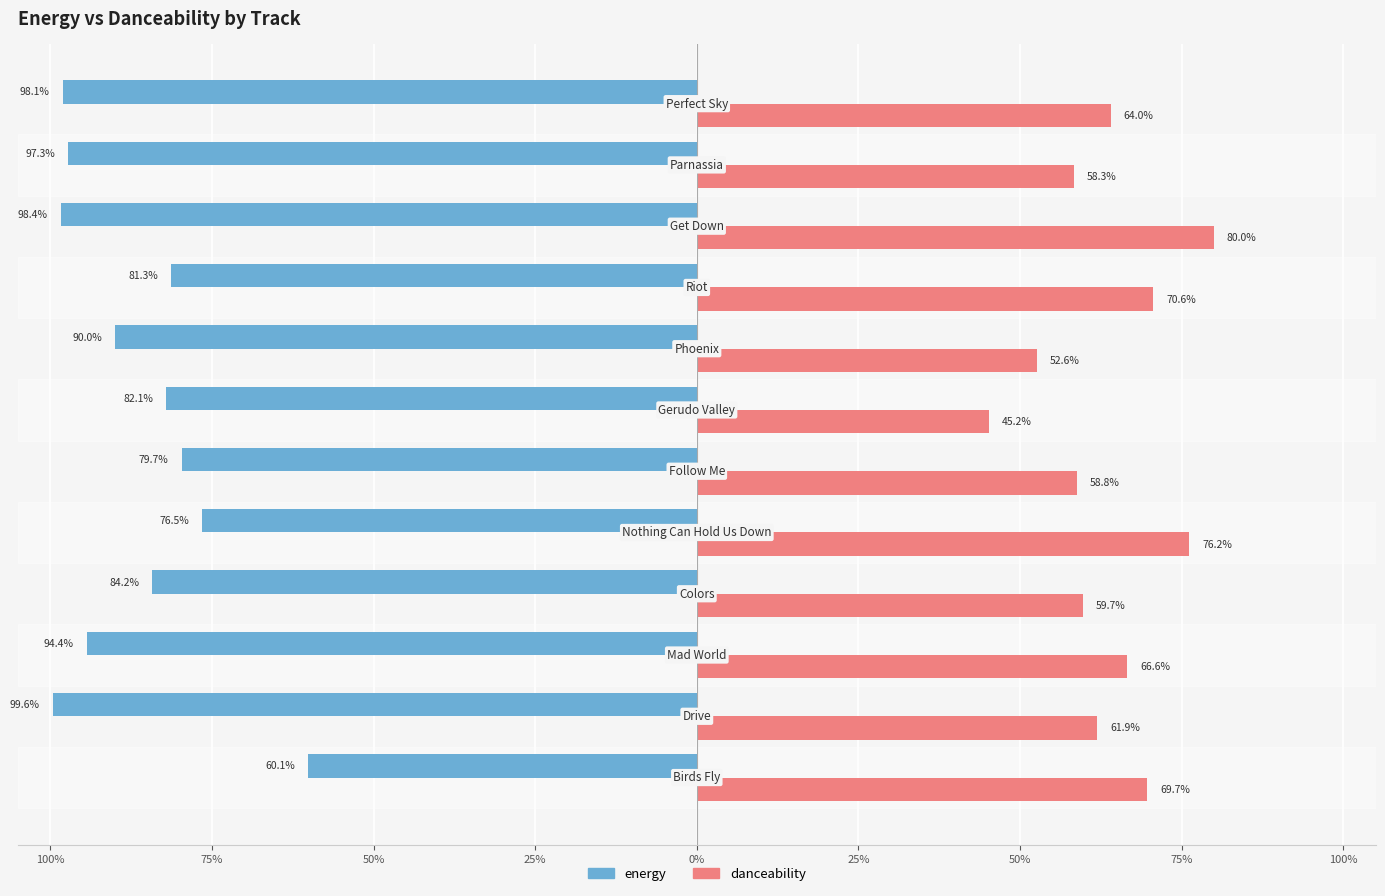

What is the difference between the second highest and minimum values in the danceability series?

0.3